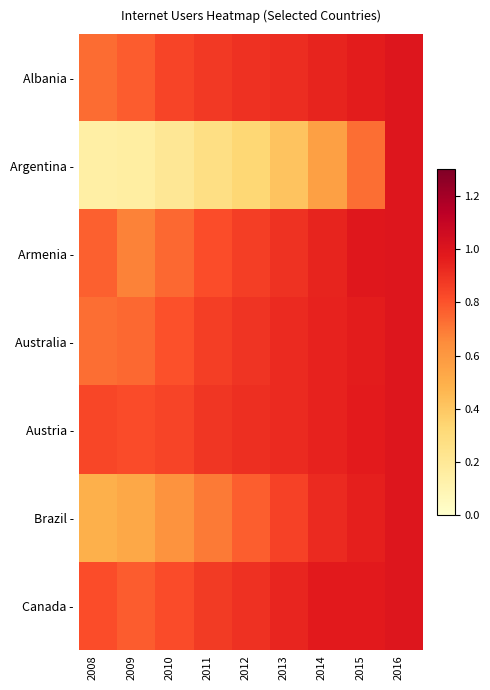

Reading right to left, extract all data points from this chart.

Albania -: 2016=1.0	2015=1.0	2014=0.9	2013=0.9	2012=0.9	2011=0.9	2010=0.8	2009=0.8	2008=0.7
Argentina -: 2016=1.0	2015=0.7	2014=0.6	2013=0.4	2012=0.3	2011=0.3	2010=0.2	2009=0.2	2008=0.1
Armenia -: 2016=1.0	2015=1.0	2014=0.9	2013=0.9	2012=0.9	2011=0.8	2010=0.7	2009=0.7	2008=0.8
Australia -: 2016=1.0	2015=1.0	2014=0.9	2013=0.9	2012=0.9	2011=0.9	2010=0.8	2009=0.7	2008=0.7
Austria -: 2016=1.0	2015=1.0	2014=0.9	2013=0.9	2012=0.9	2011=0.9	2010=0.8	2009=0.8	2008=0.8
Brazil -: 2016=1.0	2015=1.0	2014=0.9	2013=0.9	2012=0.8	2011=0.7	2010=0.6	2009=0.5	2008=0.5
Canada -: 2016=1.0	2015=1.0	2014=1.0	2013=0.9	2012=0.9	2011=0.9	2010=0.8	2009=0.8	2008=0.8